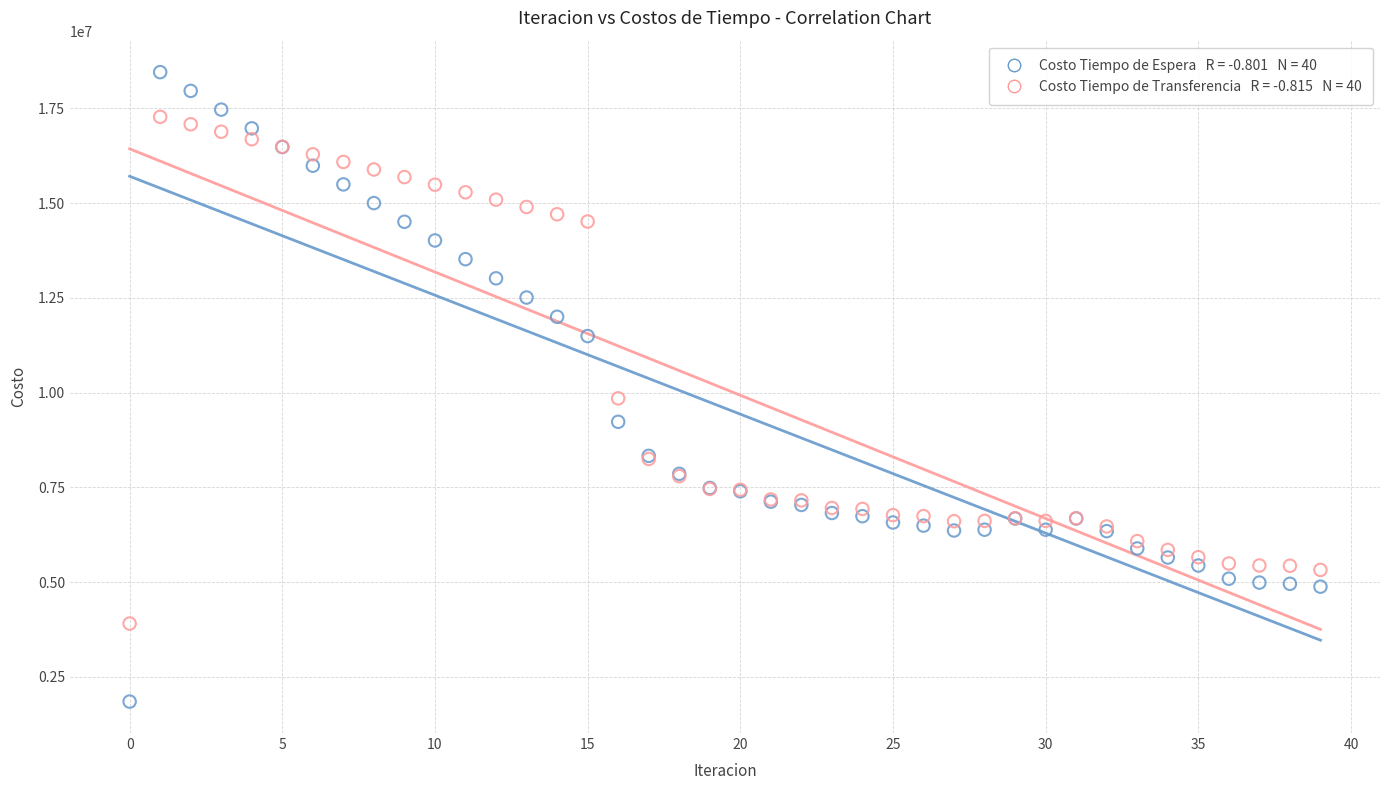

Across all series, what Y value is closest to 10152313?

9848731.1